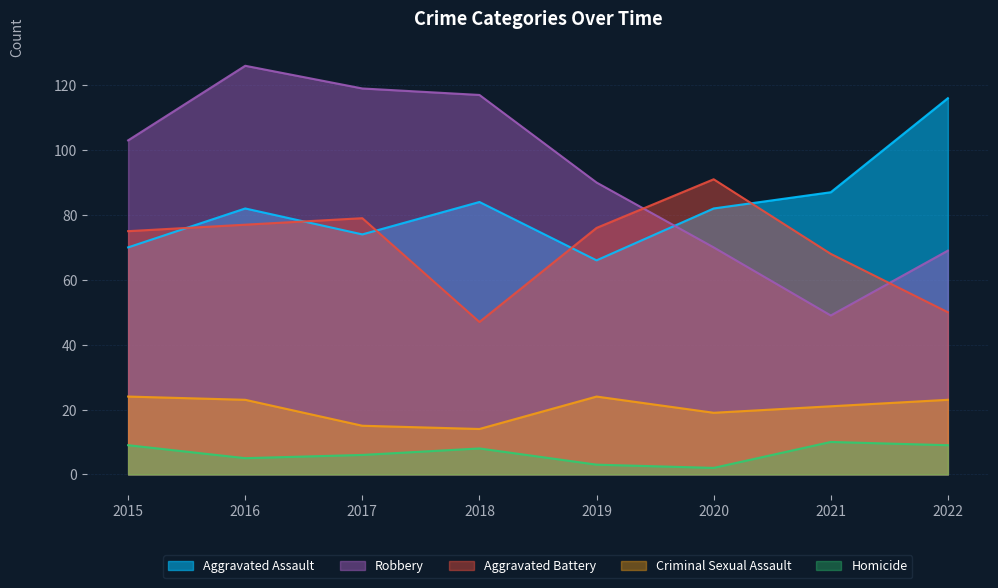

How many data points does each series have?

8